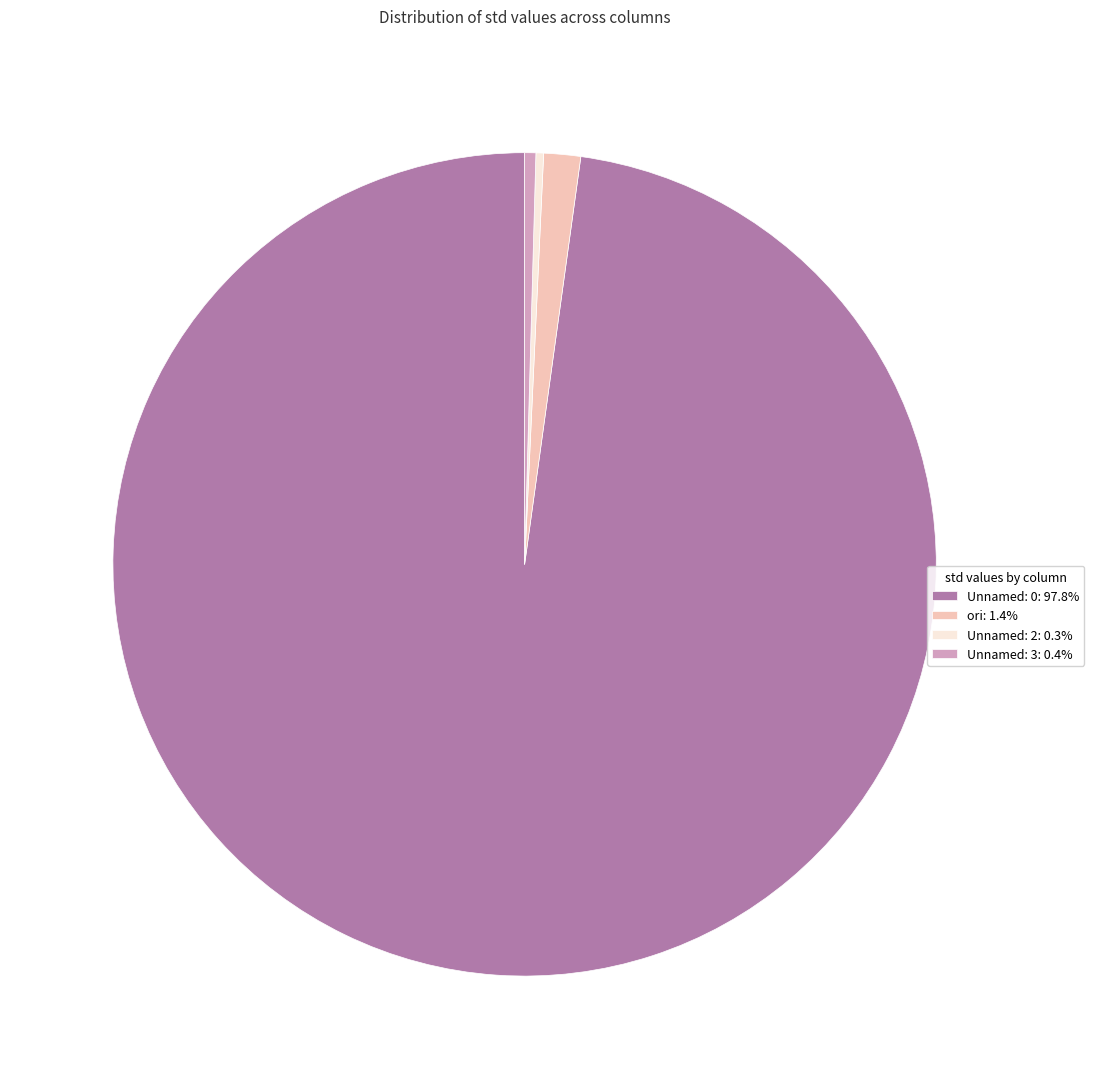

Approximately how many times larger is the value at Unnamed: 2: 0.3% compared to Unnamed: 3: 0.4%?

0.7